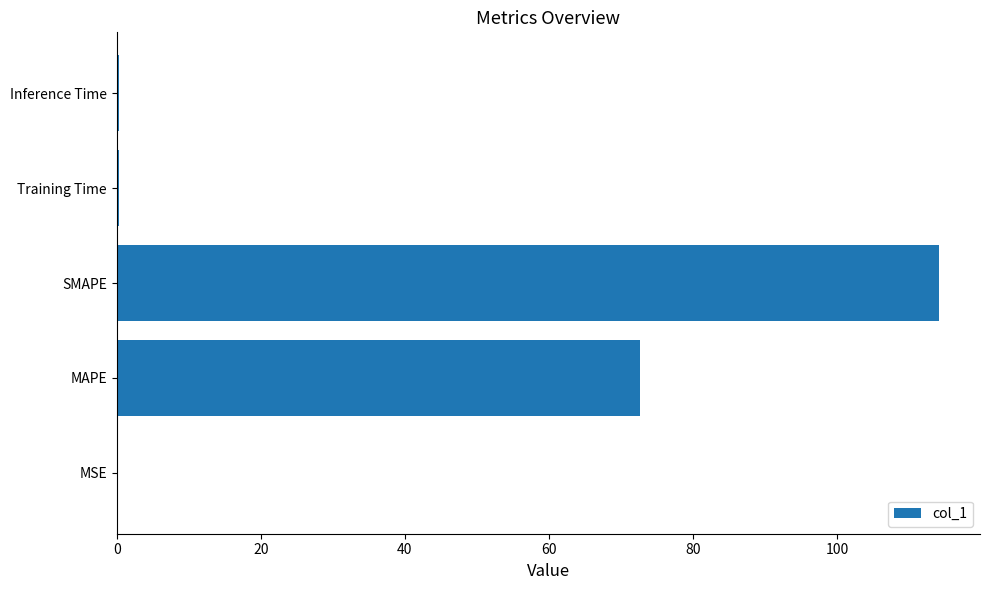

Where is the data nearest to the value 57?

MAPE